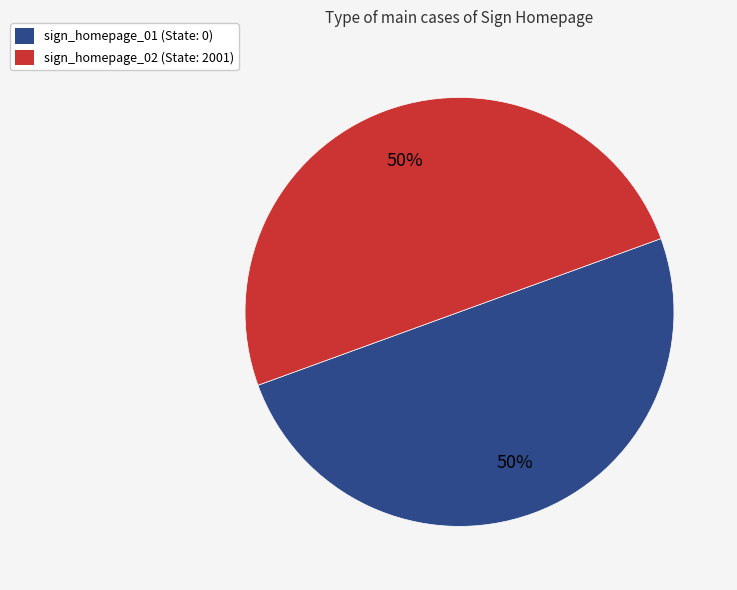

To the nearest percent, what percentage of the pie is sign_homepage_02?

50%